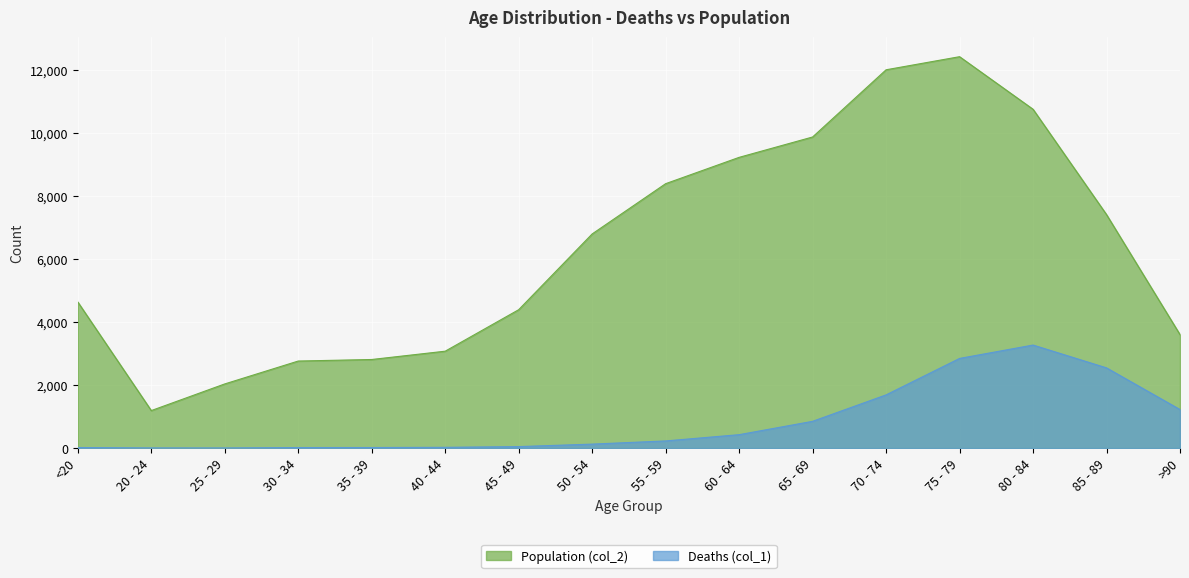

Count the number of categories in the chart.

16